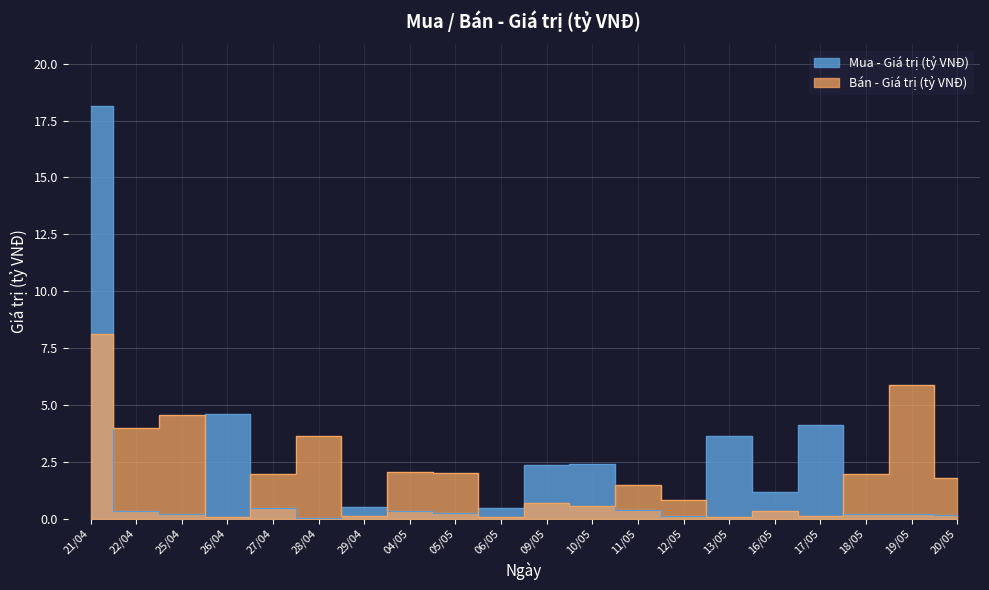

Between 26/04 and 05/05, which series saw the biggest shift?

Mua - Giá trị (tỷ VNĐ)